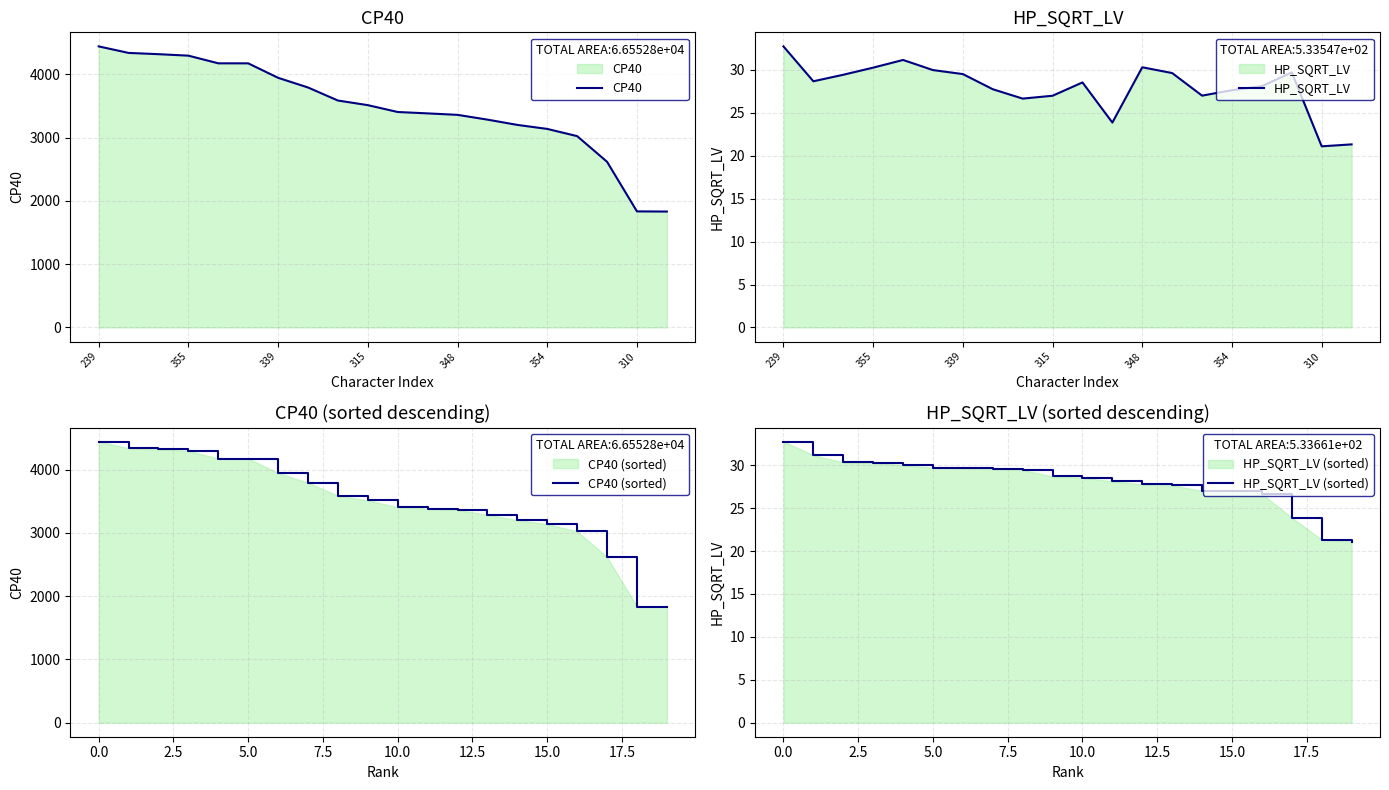

What is the spread (max minus min) of values at 16?

2998.5